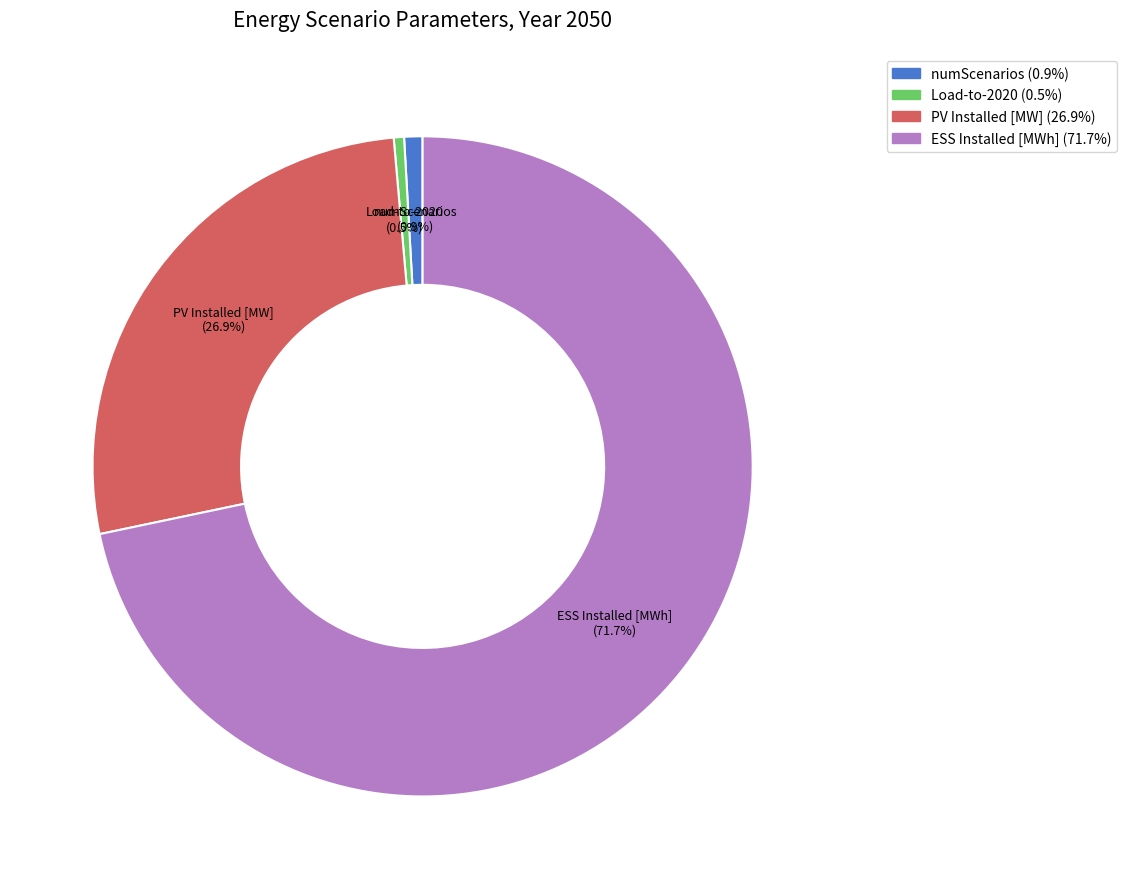

What is the total percentage of Load-to-2020 and ESS Installed [MWh]?

72.2%